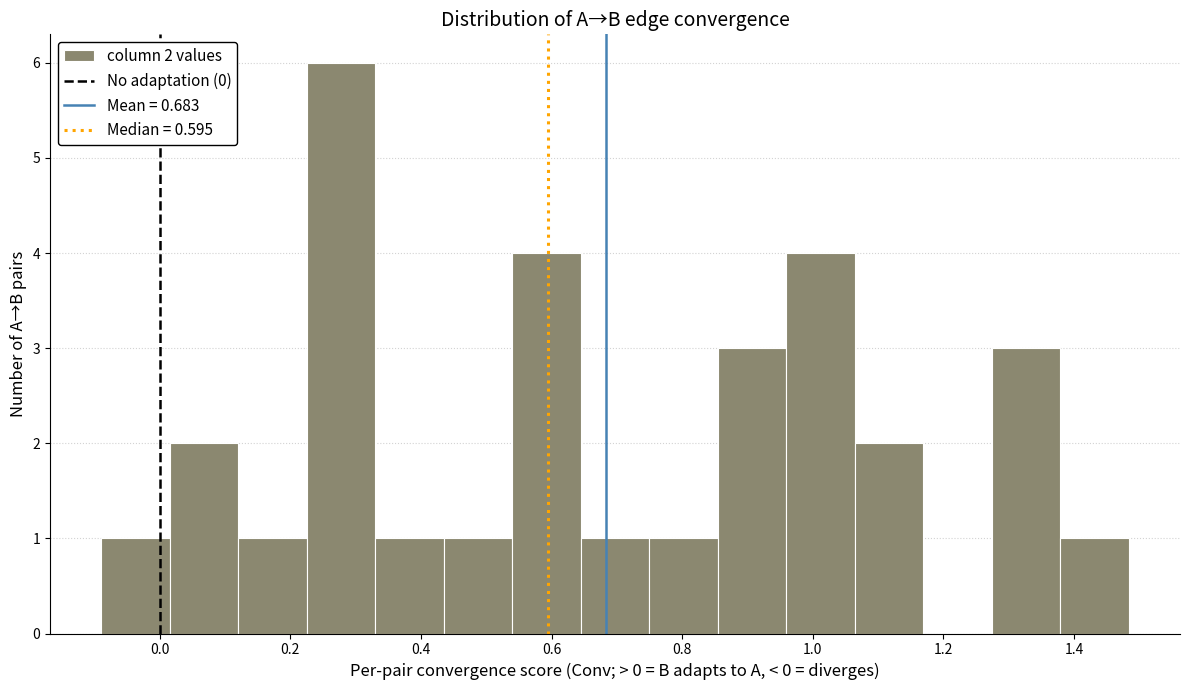

Over which range of the x-axis is the bar tallest?

0.22 to 0.34